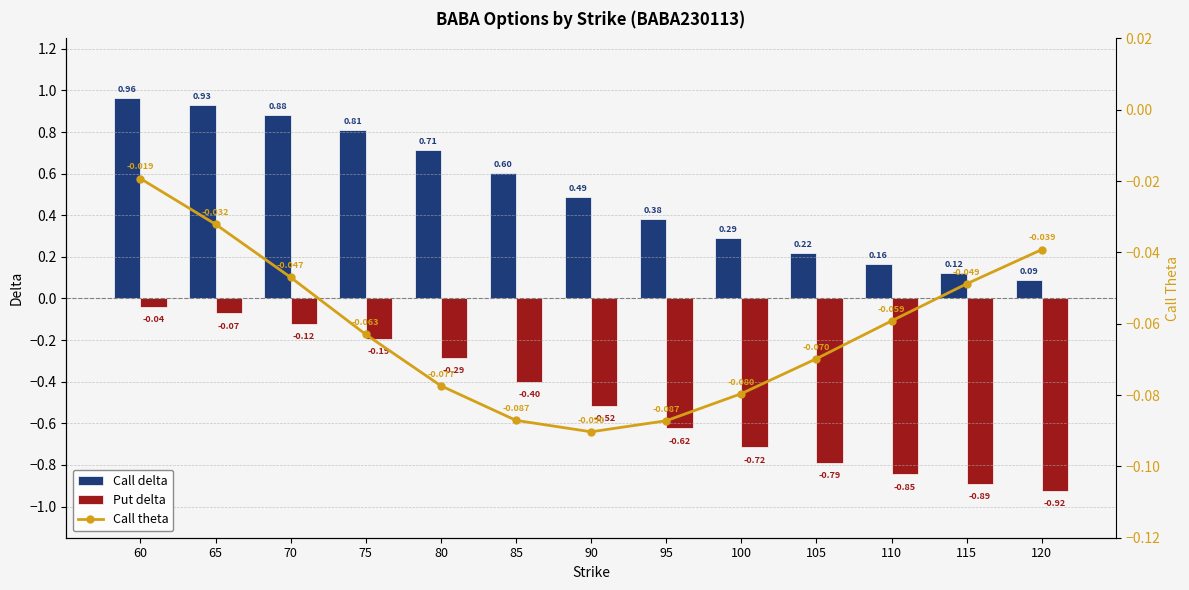

What is the difference between the maximum and minimum values in the Call delta series?

0.9